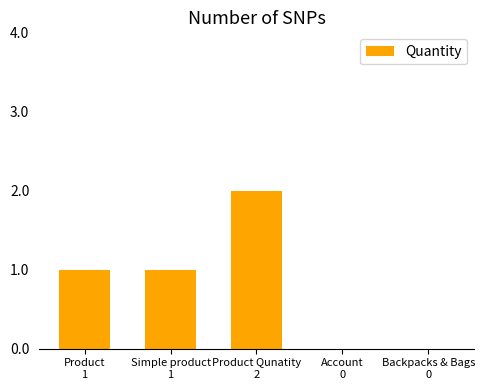

Reading left to right, list all the values displayed in this chart.

Product
1=1	Simple product
1=1	Product Qunatity
2=2	Account
0=0	Backpacks & Bags
0=0